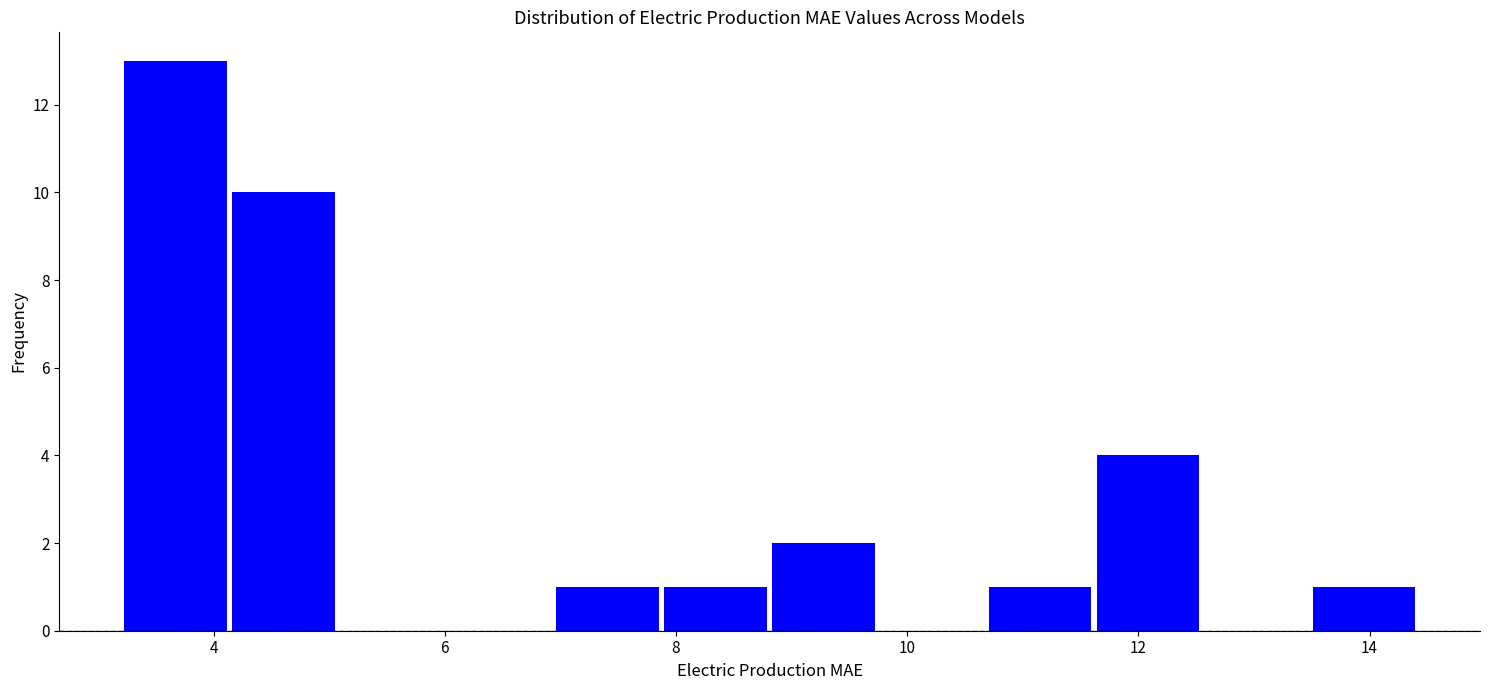

Reading left to right, transcribe this chart: for each bar, give the range it covers on the x-axis and its height. Neither the bar edges nor the heights are printed on the chart, so give them approximately, as read against the axes.

3.2 to 4.2: 13
4.2 to 5.0: 10
5.0 to 6.0: 0
6.0 to 7.0: 0
7.0 to 7.8: 1
7.8 to 8.8: 1
8.8 to 9.8: 2
9.8 to 10.6: 0
10.6 to 11.6: 1
11.6 to 12.6: 4
12.6 to 13.4: 0
13.4 to 14.4: 1